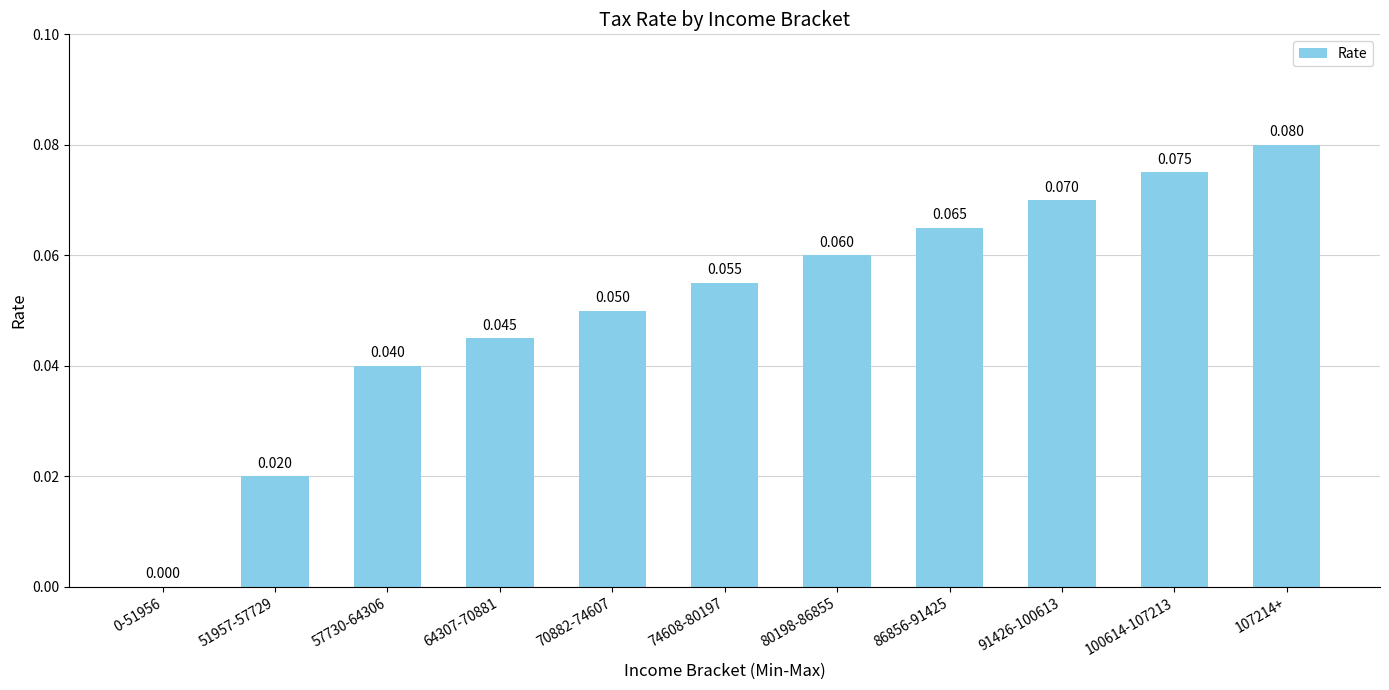

What is the average value?

0.1